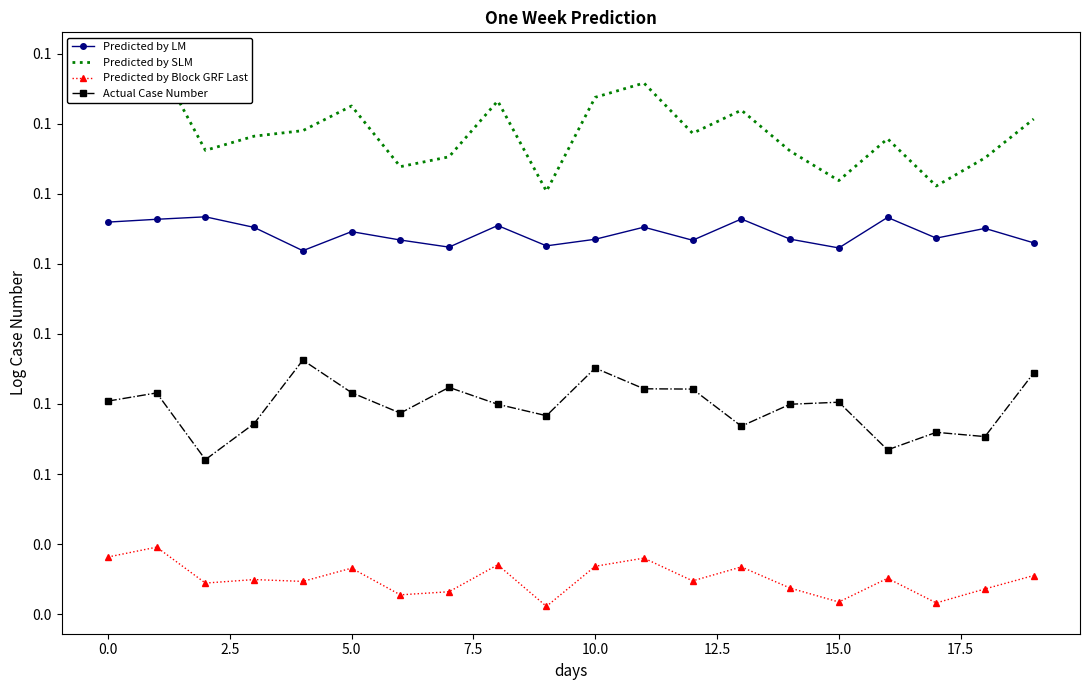

Is it true that Predicted by Block GRF Last equals 0.0 at 11?

True